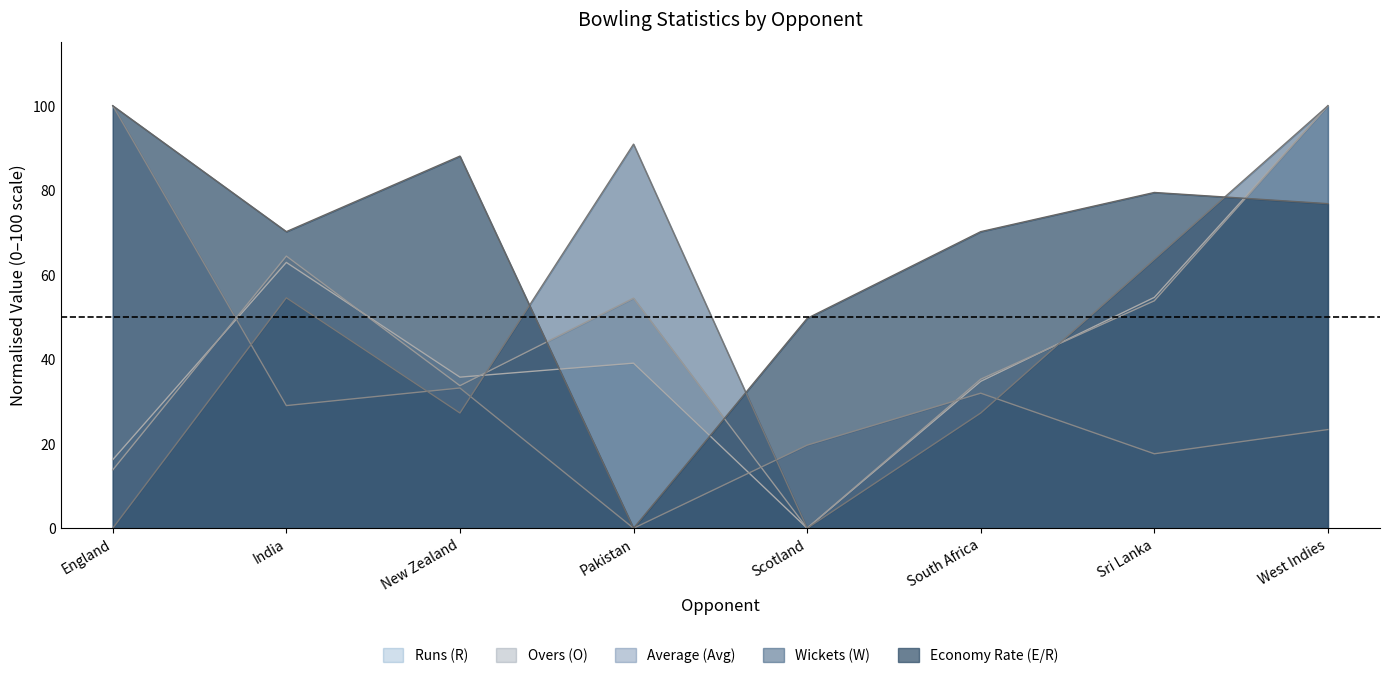

In Economy Rate (E/R), how many points are lower than both neighbors (excluding endpoints)?

2